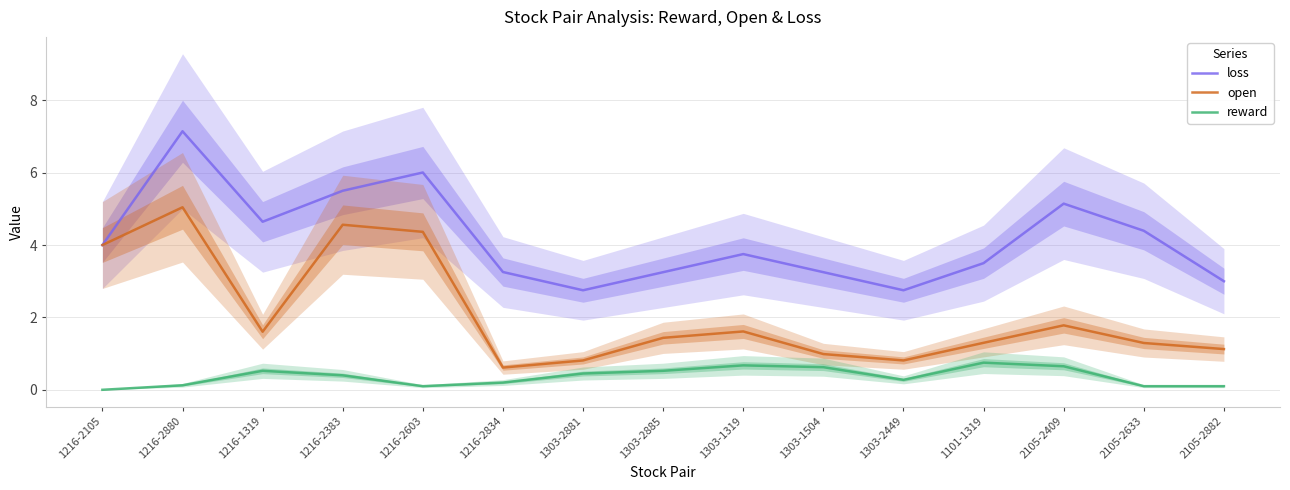

Between 1216-2880 and 1216-2603, which series saw the biggest shift?

loss